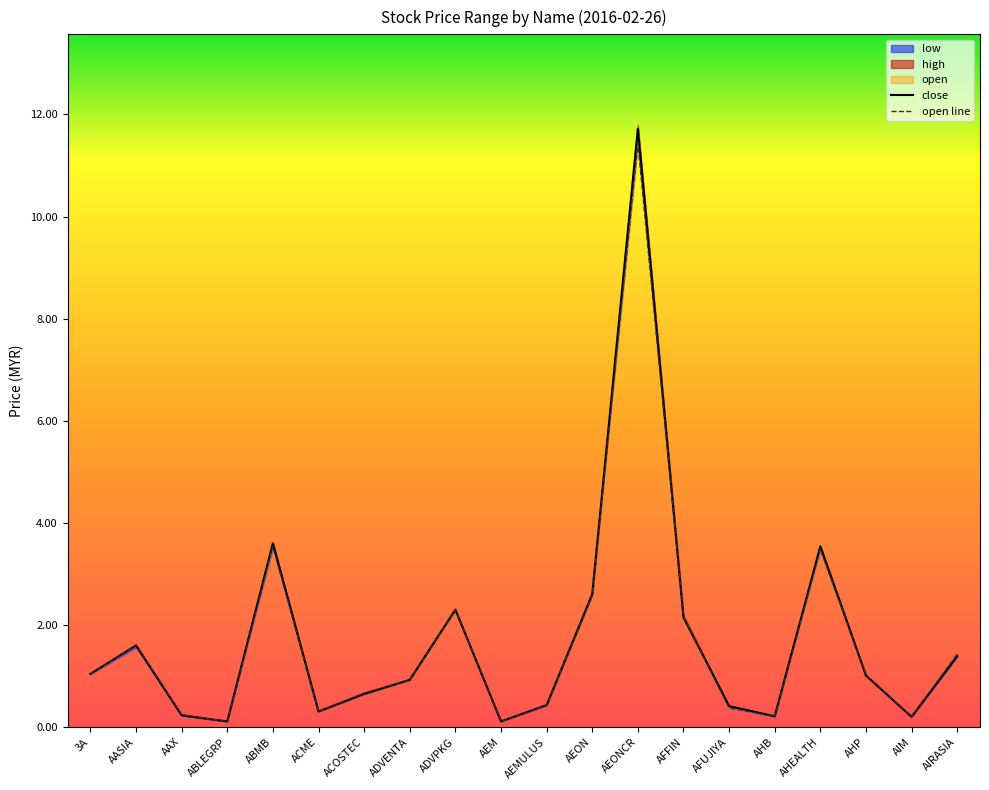

Rank the series by their maximum value, from highest to lowest.

close, open line